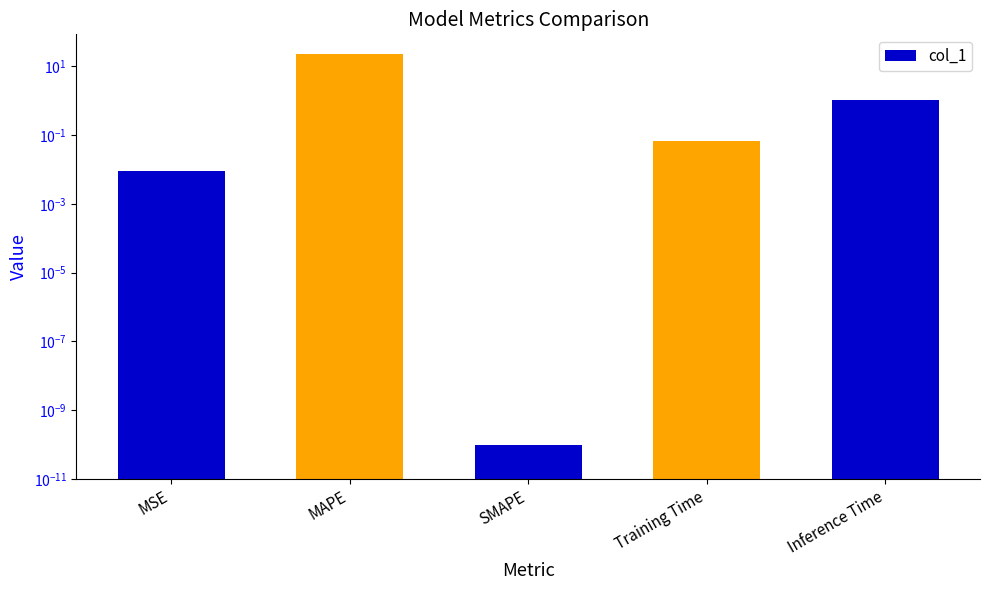

What is the label of the 4th bar from the left?

Training Time